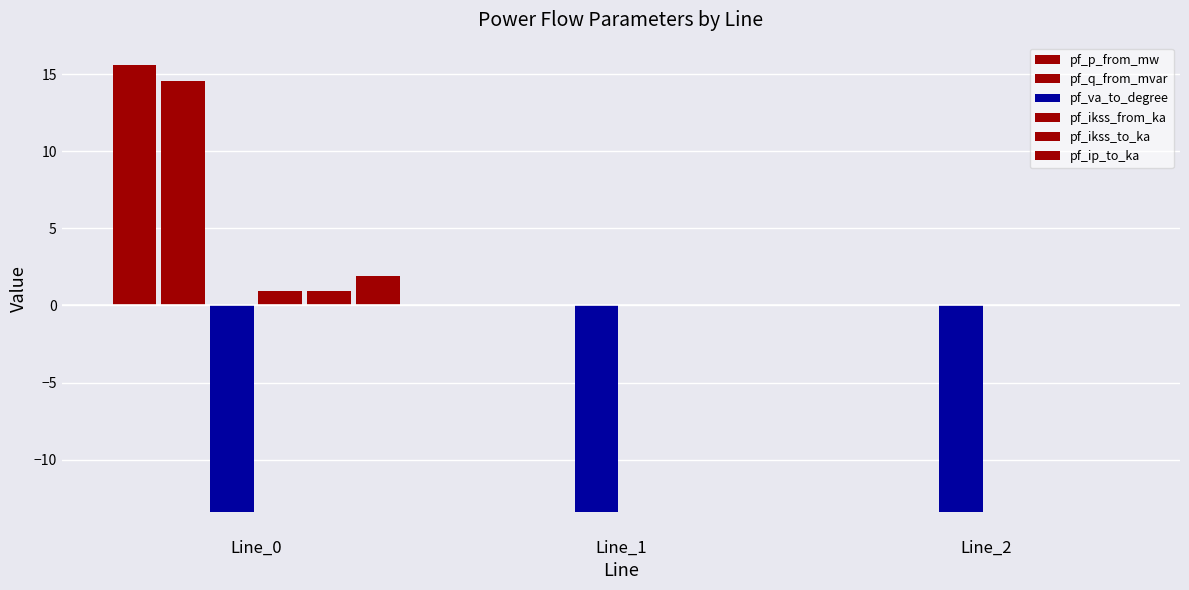

How many groups of bars are there?

3